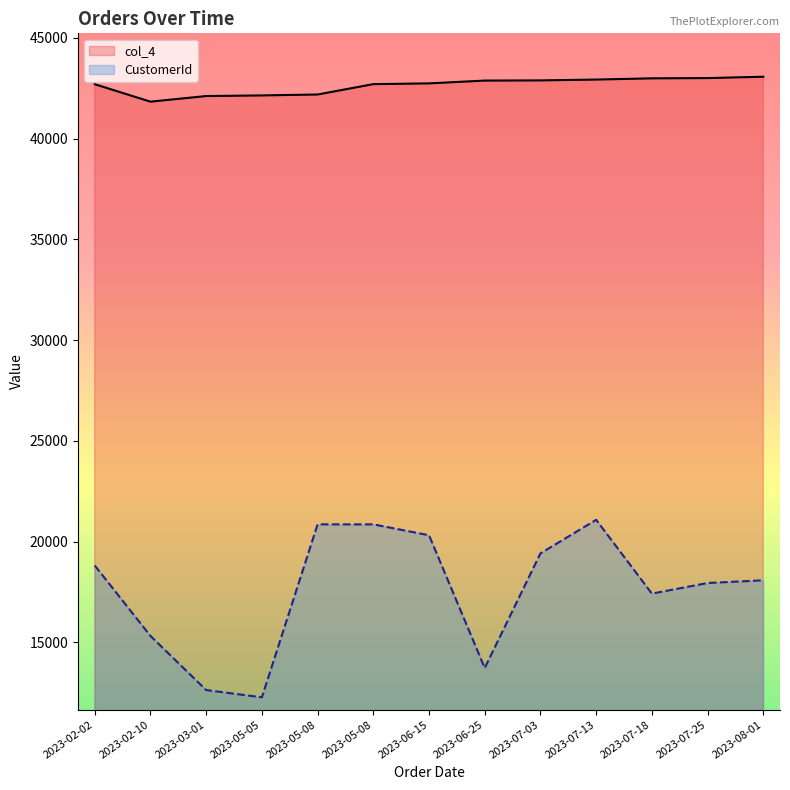

Rank the series by their maximum value, from highest to lowest.

col_4, CustomerId